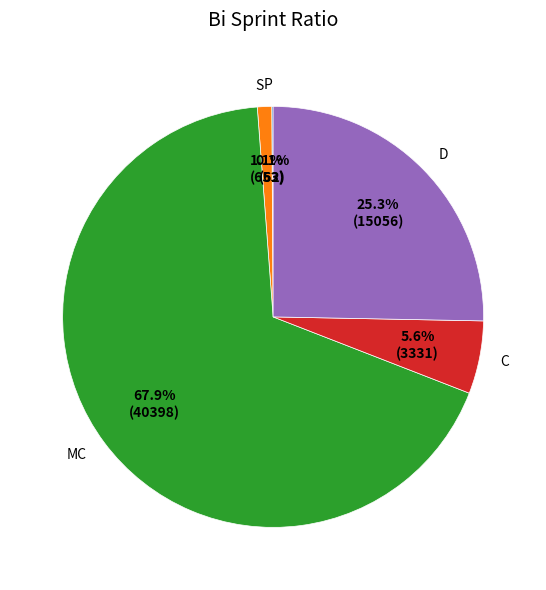

Between D and MC, which is larger?

MC